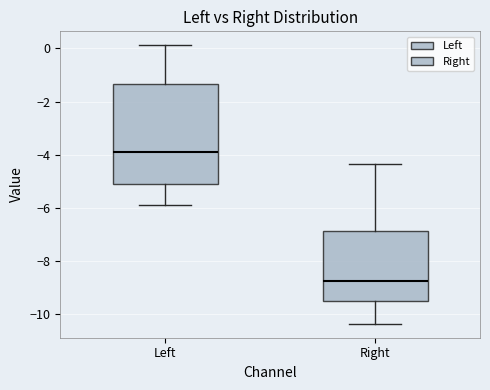

Reading left to right, transcribe this box plot: for each box, give where its median line is, the range the box spans, and where its two whiskers end, as read against the y-axis. The values are not printed on the chart, so give them approximately, as read against the axis.

Left: median -4.0, box -5.0 to -1.4, whiskers -5.8 to 0.2
Right: median -8.8, box -9.4 to -6.8, whiskers -10.4 to -4.4